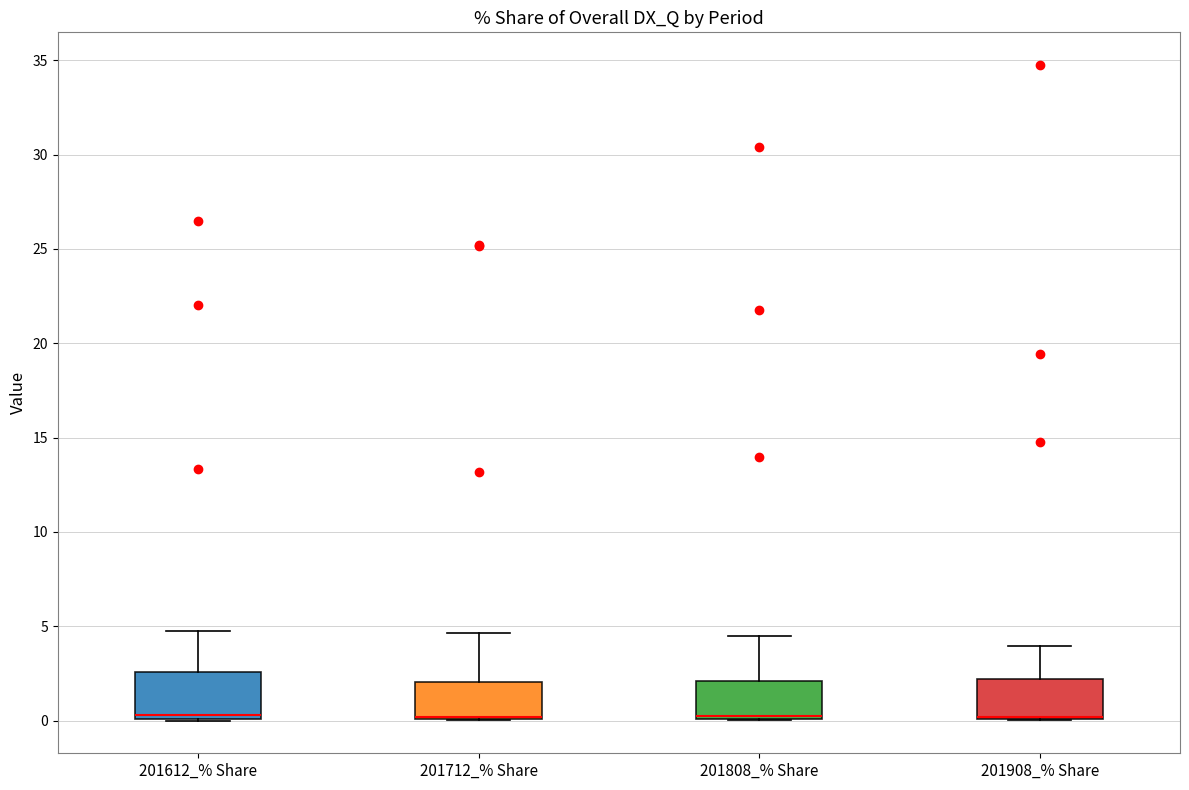

Where is the lower edge of the box for 201808_% Share on the y-axis? The values are not printed on the chart, so give them approximately, as read against the axis.

0.0